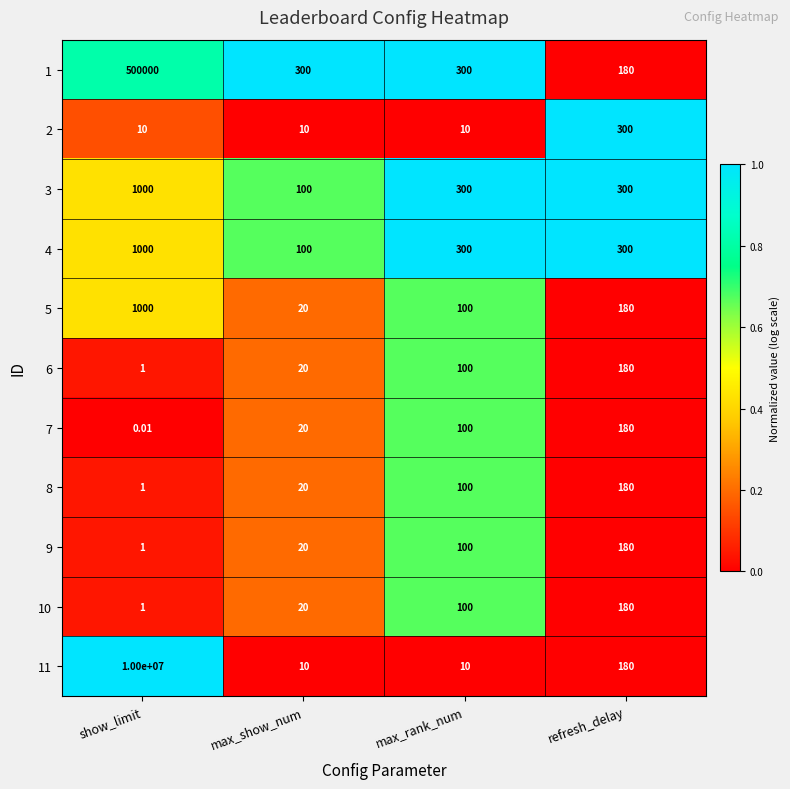

Rank the categories by 5 value from lowest to highest.

max_show_num, max_rank_num, refresh_delay, show_limit